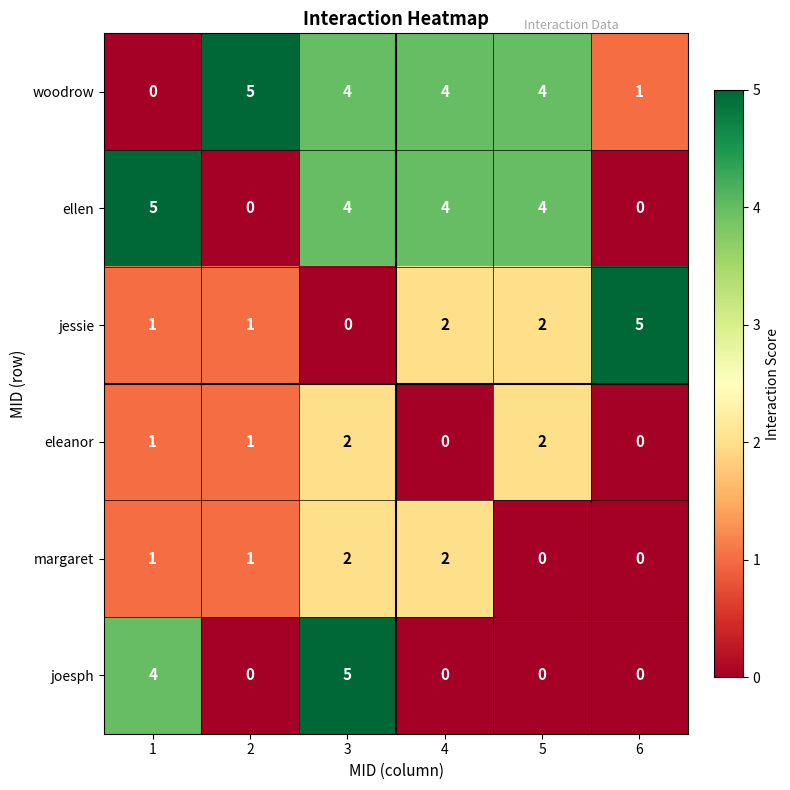

What is the sum of the margaret values at 3 and 1?

3